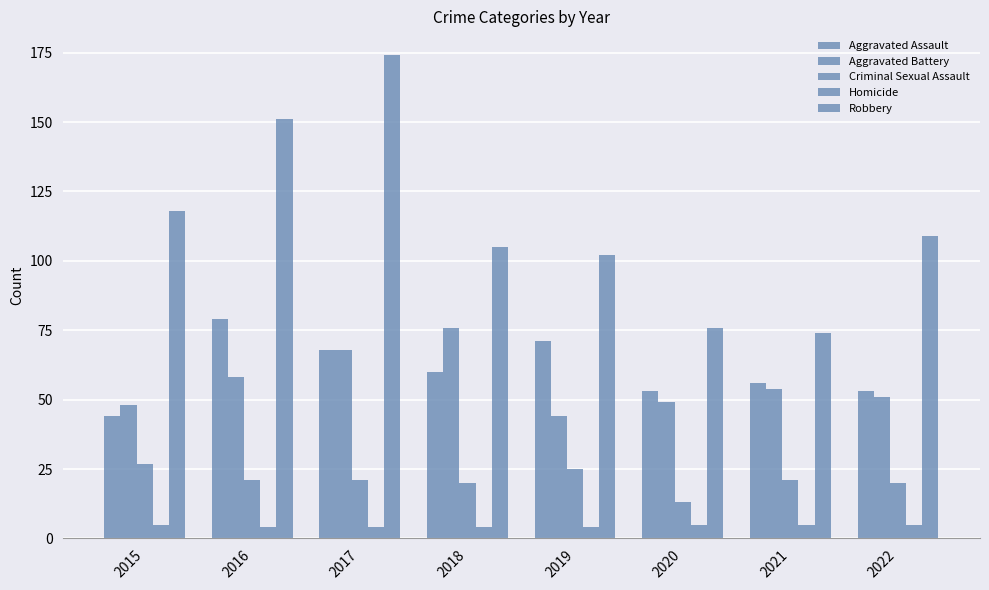

What is the total value across all series at 2020?

196